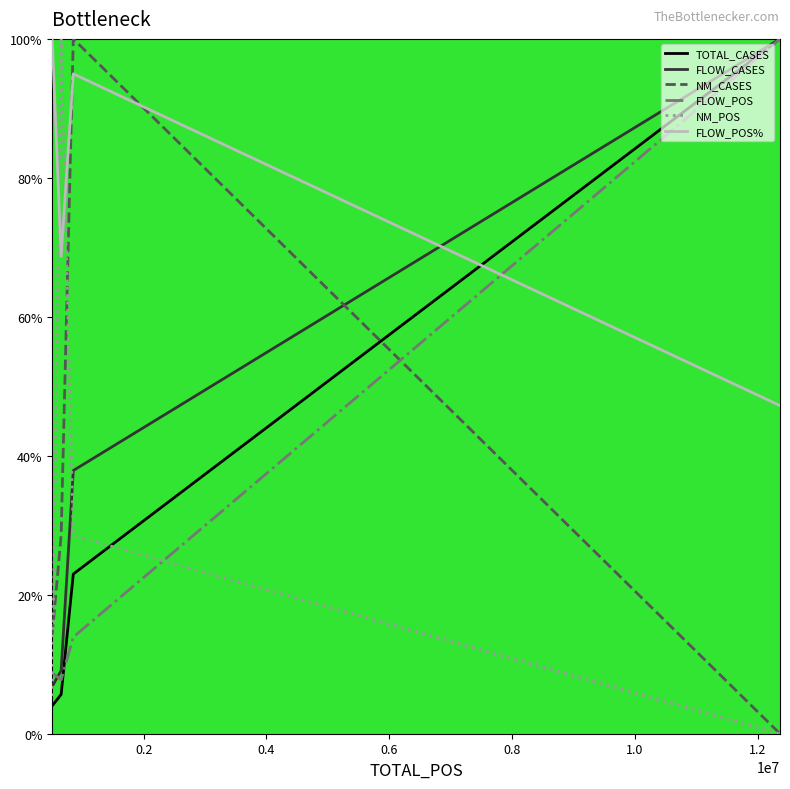

What is the highest value of the TOTAL_CASES series?

100.0